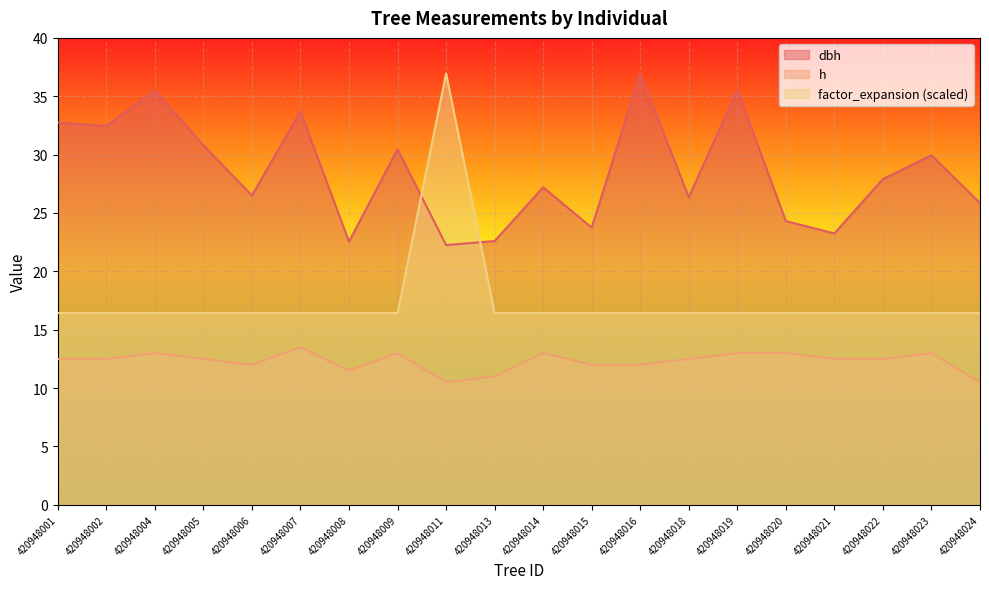

What is the greatest value displayed?

37.0